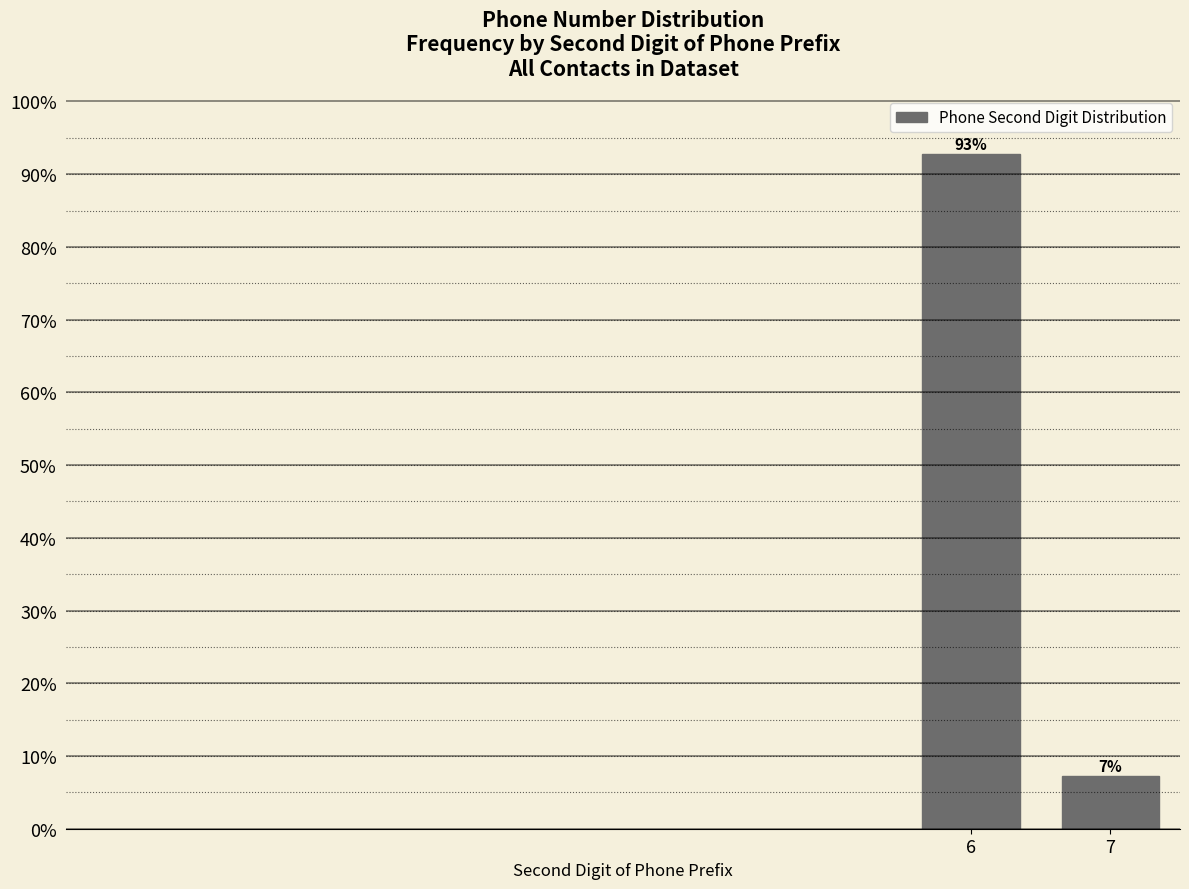

What is the sum of the values at 7 and 6?

100.0